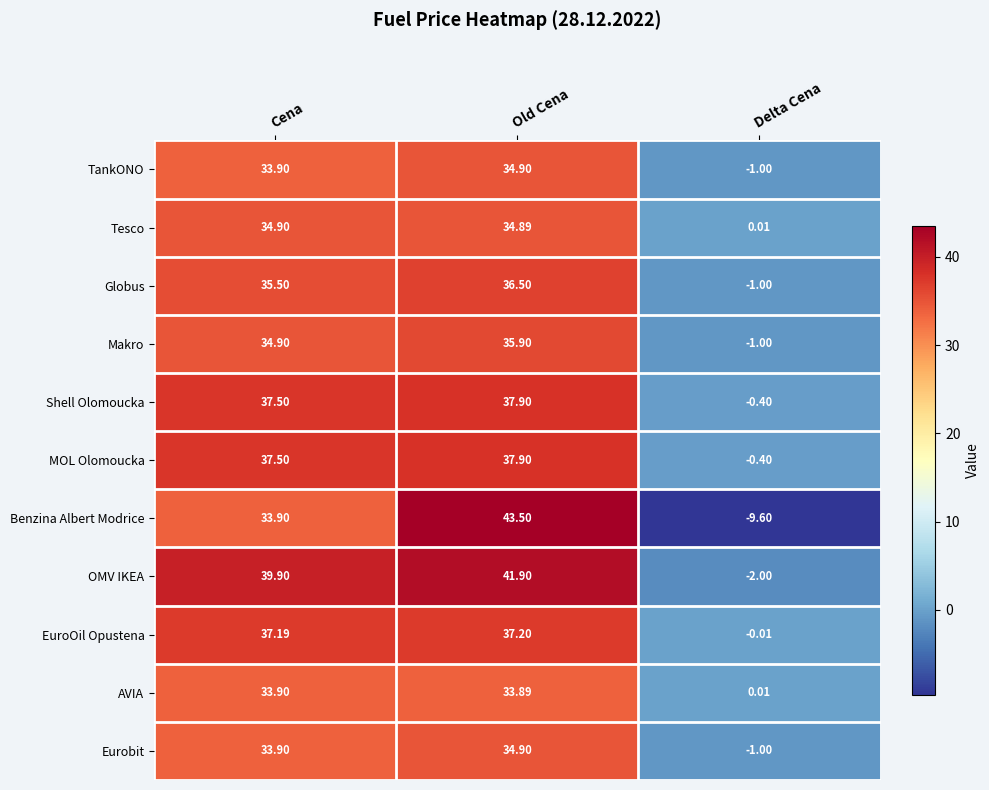

At which label does Makro first exceed 34?

Cena